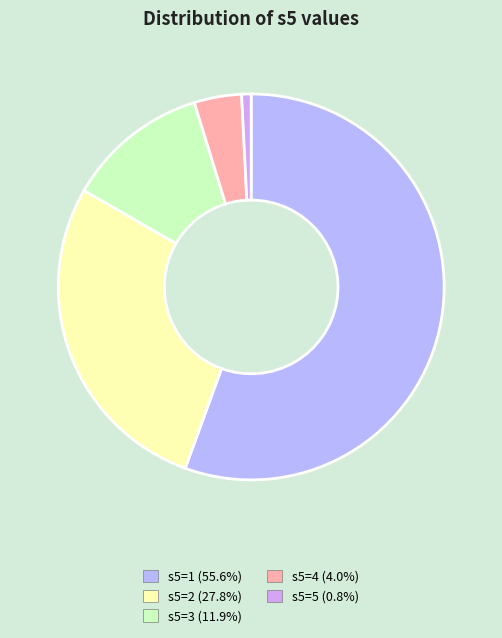

How many segments does this pie chart have?

5